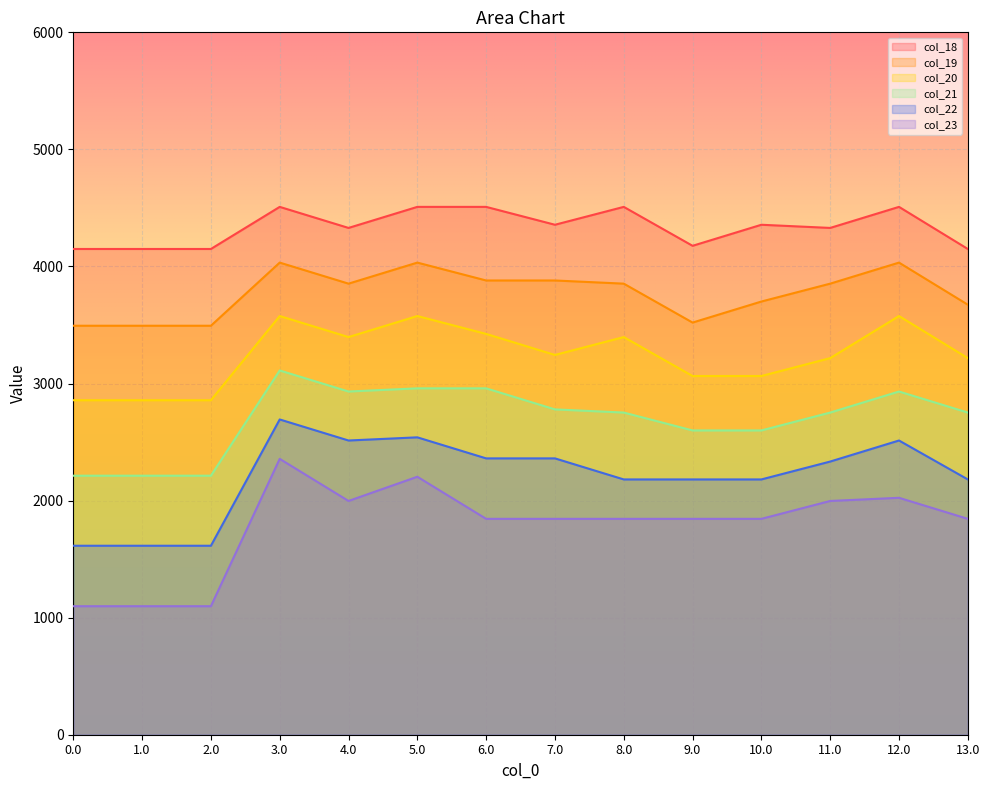

What is the value of the col_20 point at the 3rd from the left?

2857.4